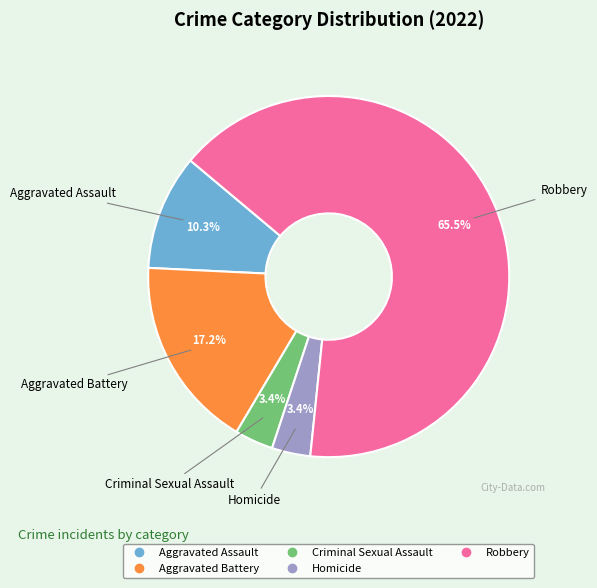

True or false: Aggravated Assault accounts for 10% of the total.

True